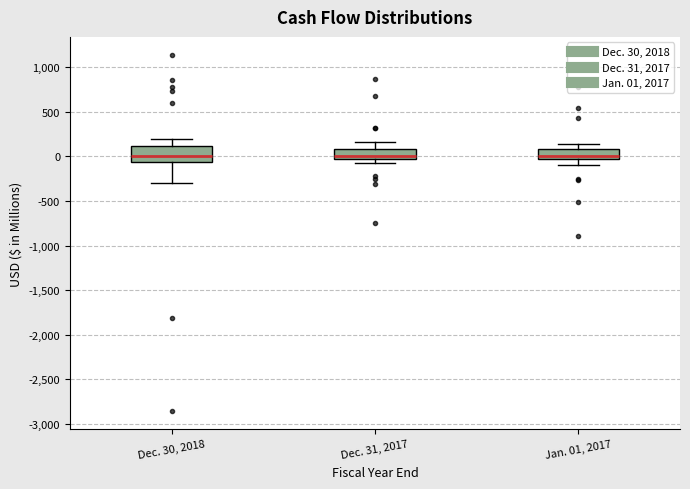

Where does the lower whisker of the box for Dec. 30, 2018 end on the y-axis? The values are not printed on the chart, so give them approximately, as read against the axis.

-300